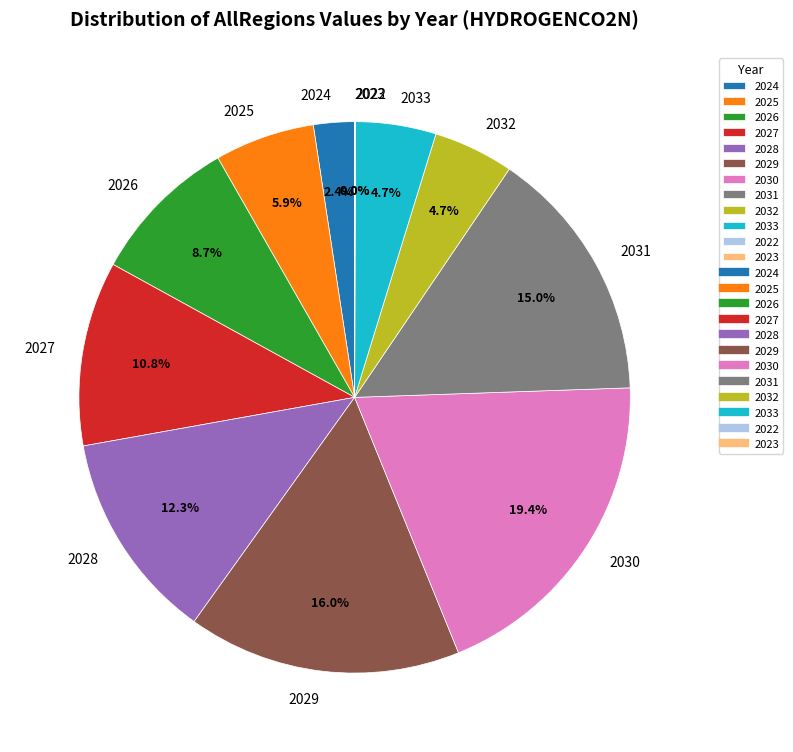

Combined, what portion of the pie is 2024 and 2028?

14.7%